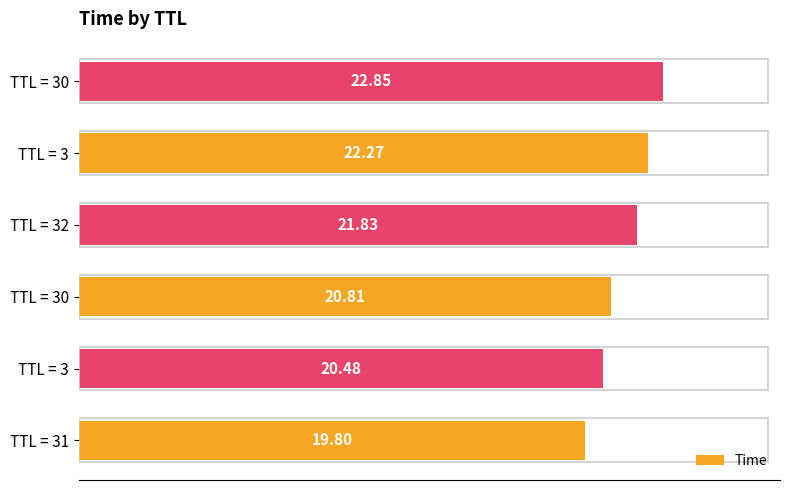

What is the average value?

21.3